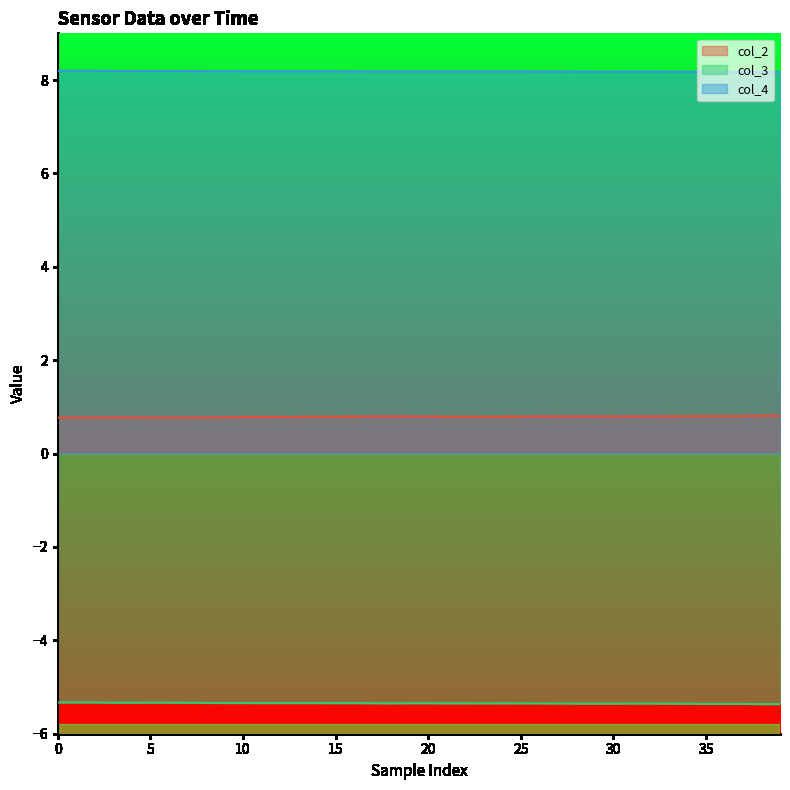

What is the maximum value for col_3?

-5.3